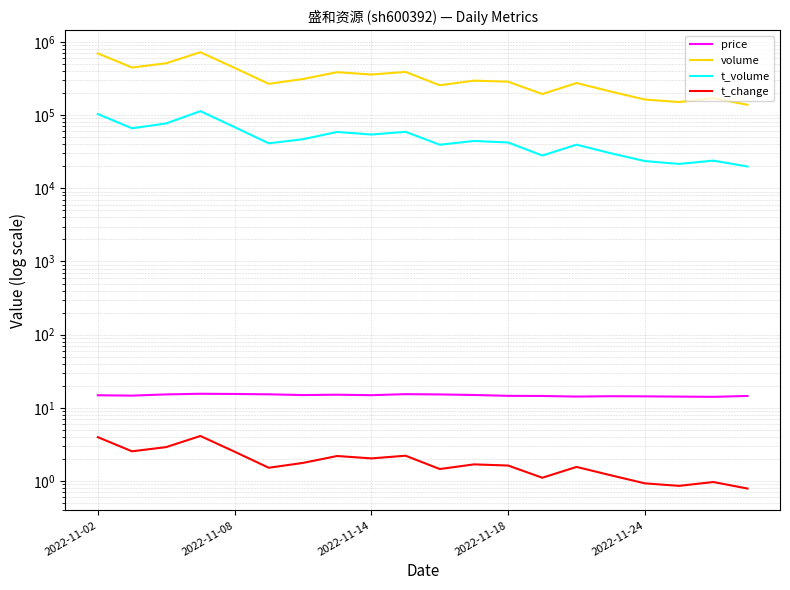

What is the difference between the highest and lowest values at 6?

310856.2